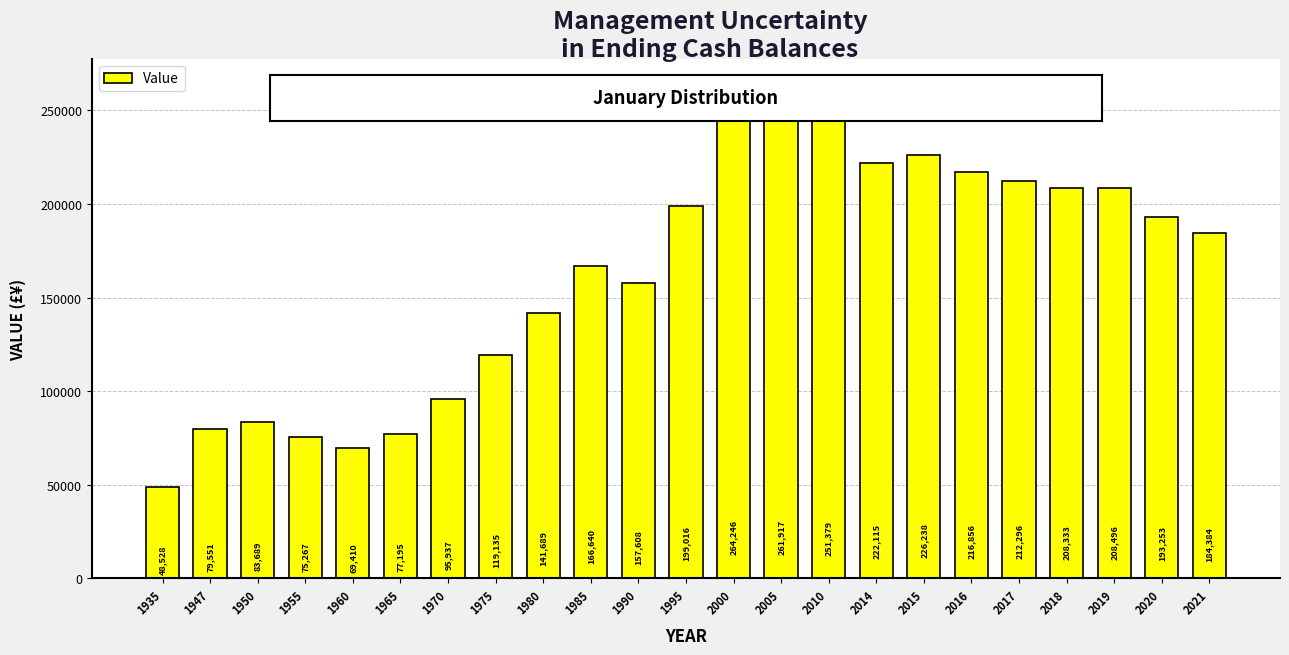

At which category does the chart reach its peak across all series?

2000